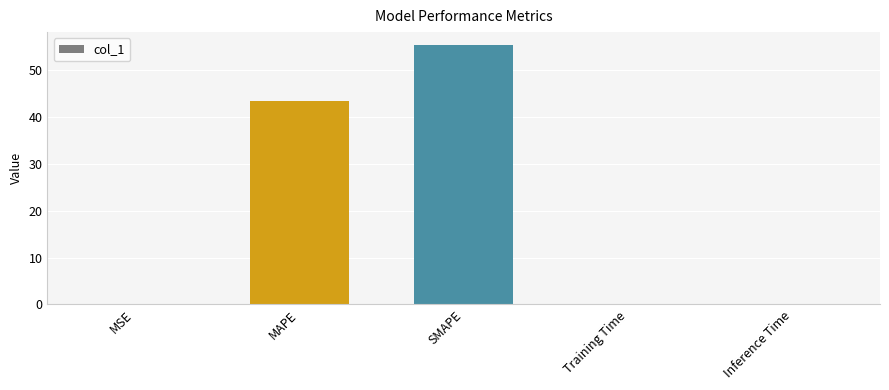

What is the maximum value shown in the chart?

55.4